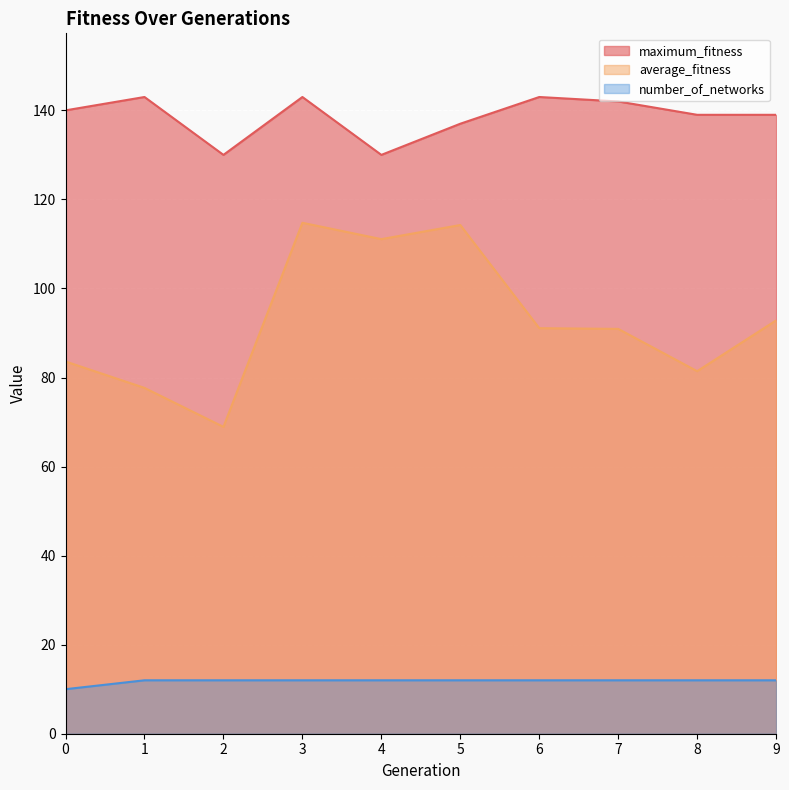

The value of average_fitness at 5 is 114.2. True or false?

True